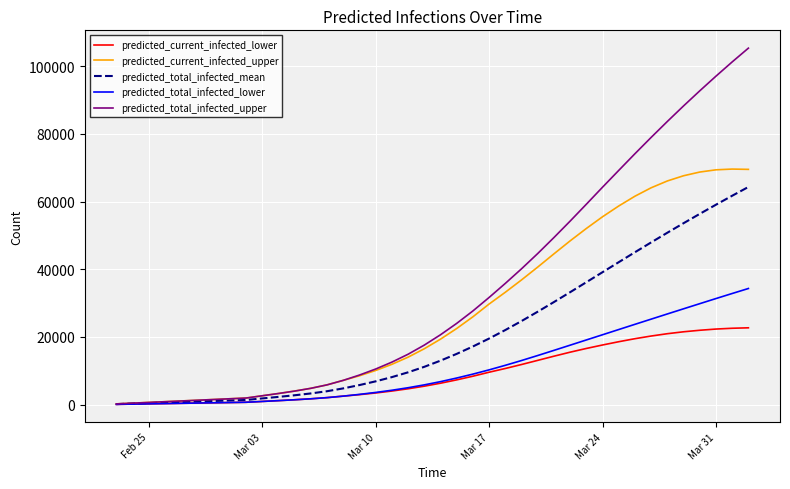

Which series has the largest total across all categories?

predicted_total_infected_upper